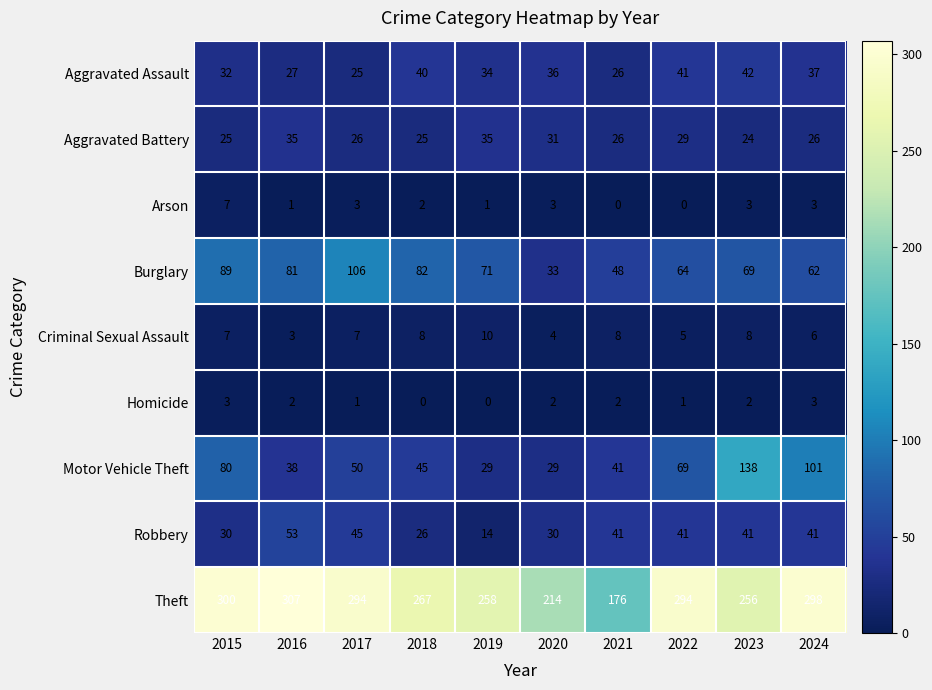

What is the maximum value shown in the chart?

307